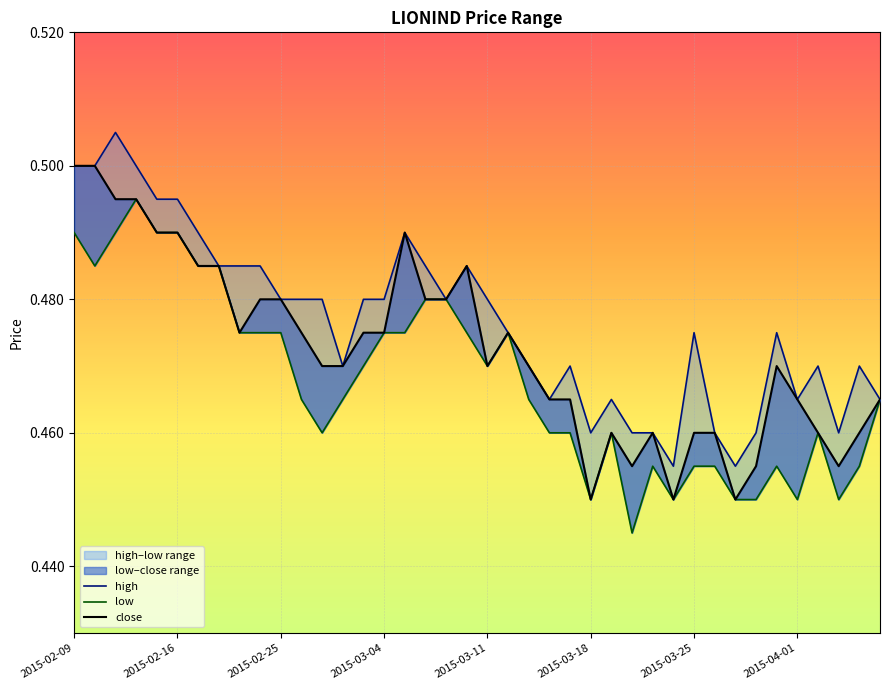

What is the total value across all series at 2015-02-09?

1.5